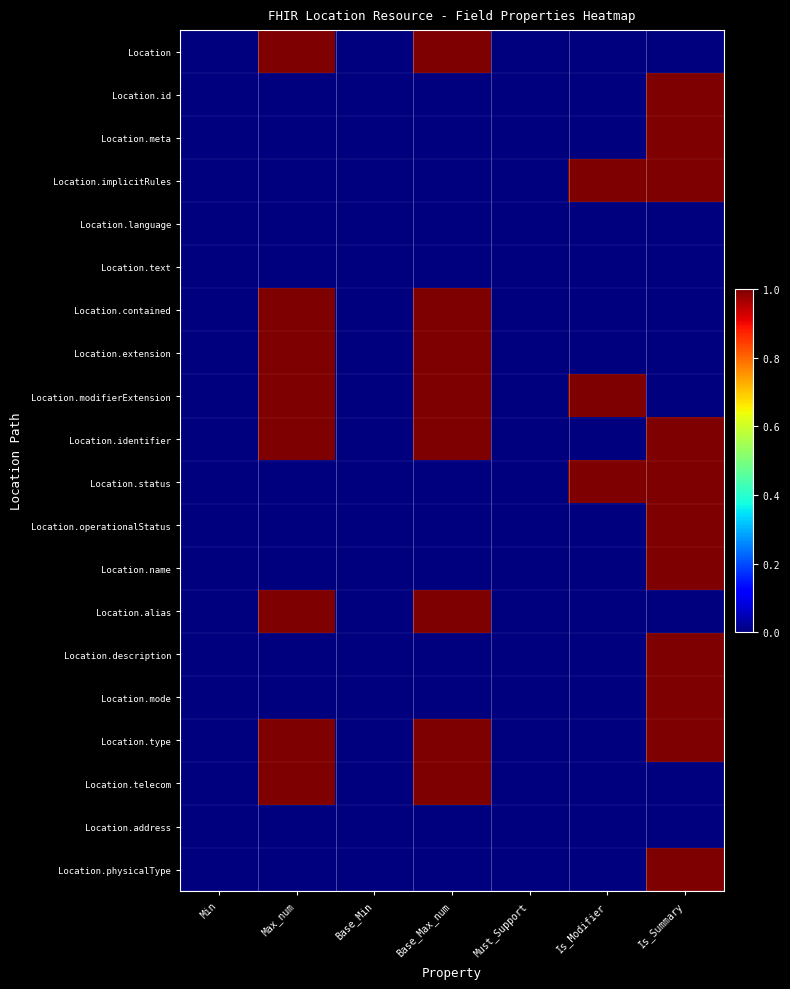

Reading left to right, extract all data points from this chart.

Location: Min=0	Max_num=1	Base_Min=0	Base_Max_num=1	Must_Support=0	Is_Modifier=0	Is_Summary=0
Location.id: Min=0	Max_num=0	Base_Min=0	Base_Max_num=0	Must_Support=0	Is_Modifier=0	Is_Summary=1
Location.meta: Min=0	Max_num=0	Base_Min=0	Base_Max_num=0	Must_Support=0	Is_Modifier=0	Is_Summary=1
Location.implicitRules: Min=0	Max_num=0	Base_Min=0	Base_Max_num=0	Must_Support=0	Is_Modifier=1	Is_Summary=1
Location.language: Min=0	Max_num=0	Base_Min=0	Base_Max_num=0	Must_Support=0	Is_Modifier=0	Is_Summary=0
Location.text: Min=0	Max_num=0	Base_Min=0	Base_Max_num=0	Must_Support=0	Is_Modifier=0	Is_Summary=0
Location.contained: Min=0	Max_num=1	Base_Min=0	Base_Max_num=1	Must_Support=0	Is_Modifier=0	Is_Summary=0
Location.extension: Min=0	Max_num=1	Base_Min=0	Base_Max_num=1	Must_Support=0	Is_Modifier=0	Is_Summary=0
Location.modifierExtension: Min=0	Max_num=1	Base_Min=0	Base_Max_num=1	Must_Support=0	Is_Modifier=1	Is_Summary=0
Location.identifier: Min=0	Max_num=1	Base_Min=0	Base_Max_num=1	Must_Support=0	Is_Modifier=0	Is_Summary=1
Location.status: Min=0	Max_num=0	Base_Min=0	Base_Max_num=0	Must_Support=0	Is_Modifier=1	Is_Summary=1
Location.operationalStatus: Min=0	Max_num=0	Base_Min=0	Base_Max_num=0	Must_Support=0	Is_Modifier=0	Is_Summary=1
Location.name: Min=0	Max_num=0	Base_Min=0	Base_Max_num=0	Must_Support=0	Is_Modifier=0	Is_Summary=1
Location.alias: Min=0	Max_num=1	Base_Min=0	Base_Max_num=1	Must_Support=0	Is_Modifier=0	Is_Summary=0
Location.description: Min=0	Max_num=0	Base_Min=0	Base_Max_num=0	Must_Support=0	Is_Modifier=0	Is_Summary=1
Location.mode: Min=0	Max_num=0	Base_Min=0	Base_Max_num=0	Must_Support=0	Is_Modifier=0	Is_Summary=1
Location.type: Min=0	Max_num=1	Base_Min=0	Base_Max_num=1	Must_Support=0	Is_Modifier=0	Is_Summary=1
Location.telecom: Min=0	Max_num=1	Base_Min=0	Base_Max_num=1	Must_Support=0	Is_Modifier=0	Is_Summary=0
Location.address: Min=0	Max_num=0	Base_Min=0	Base_Max_num=0	Must_Support=0	Is_Modifier=0	Is_Summary=0
Location.physicalType: Min=0	Max_num=0	Base_Min=0	Base_Max_num=0	Must_Support=0	Is_Modifier=0	Is_Summary=1